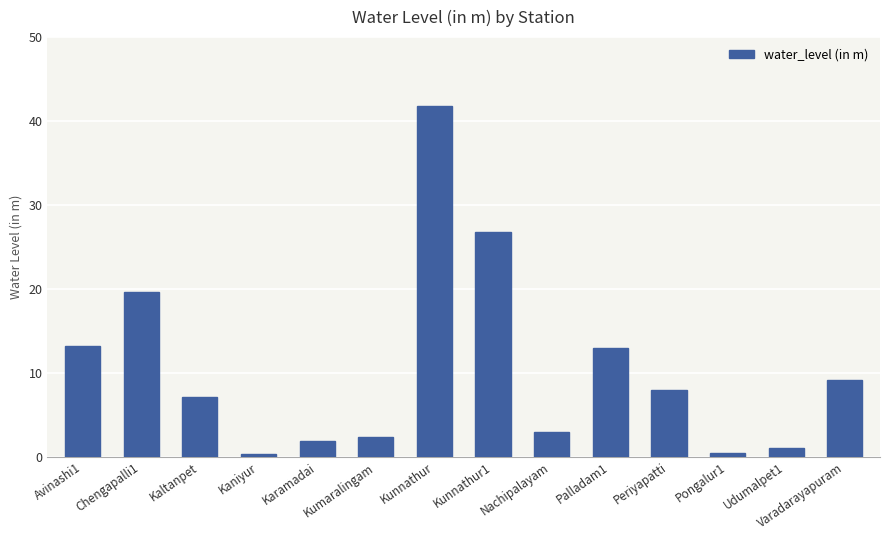

Read the value at Kaniyur.

0.3